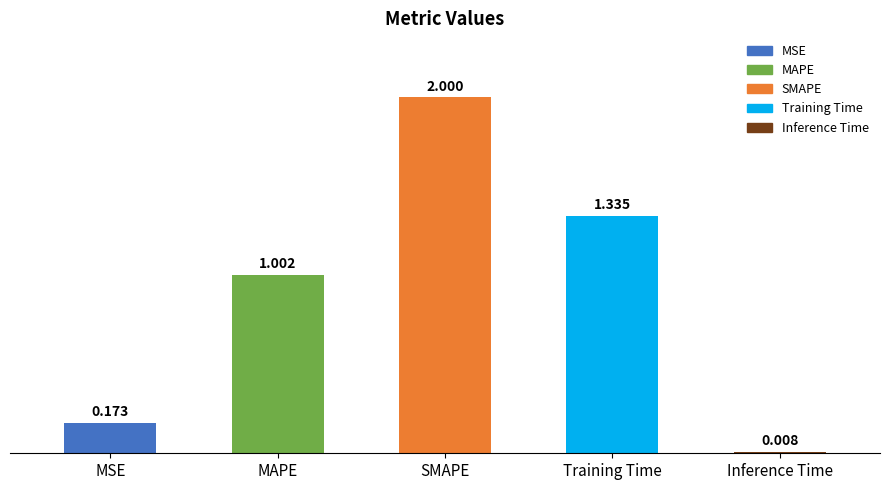

Rank the categories by value from highest to lowest.

SMAPE, Training Time, MAPE, MSE, Inference Time